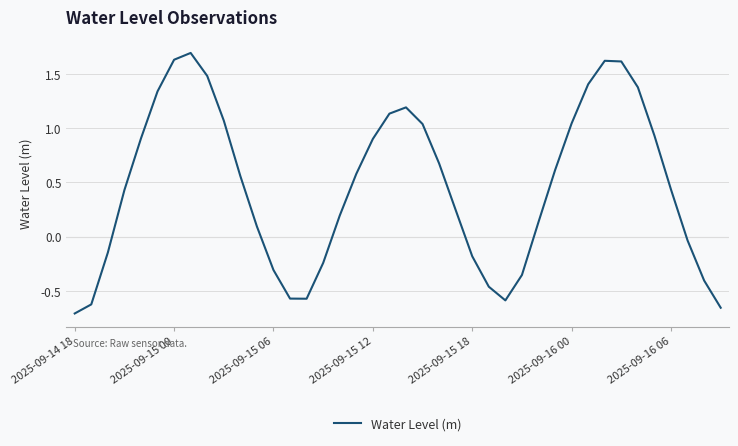

What is the maximum value shown in the chart?

1.7